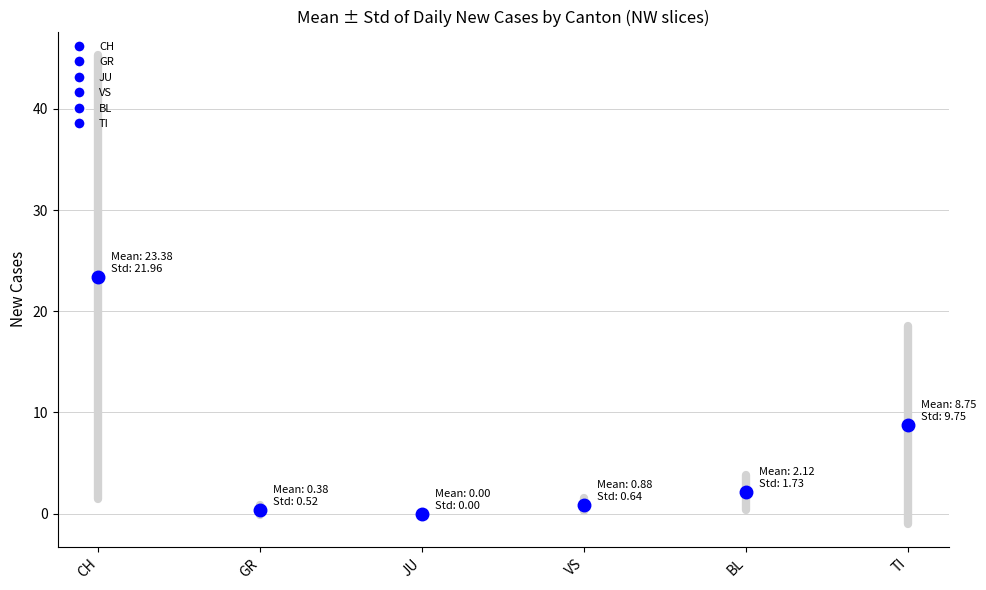

What is the average value of the TI series?

9